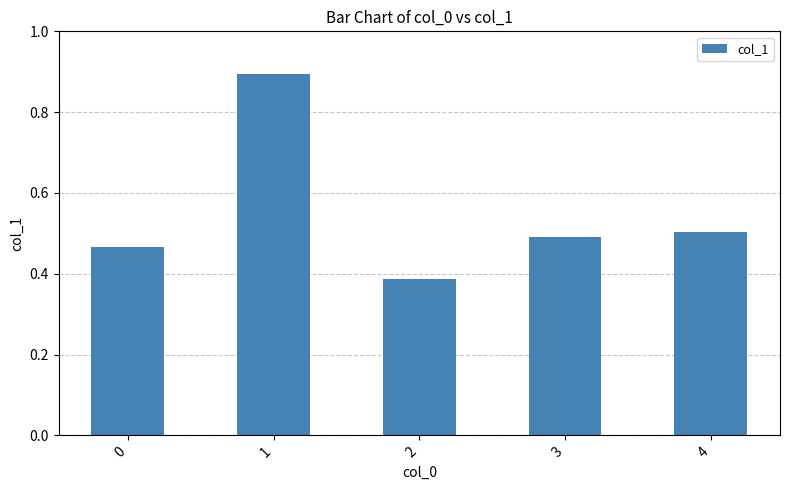

Between 2 and 4, which is larger?

4